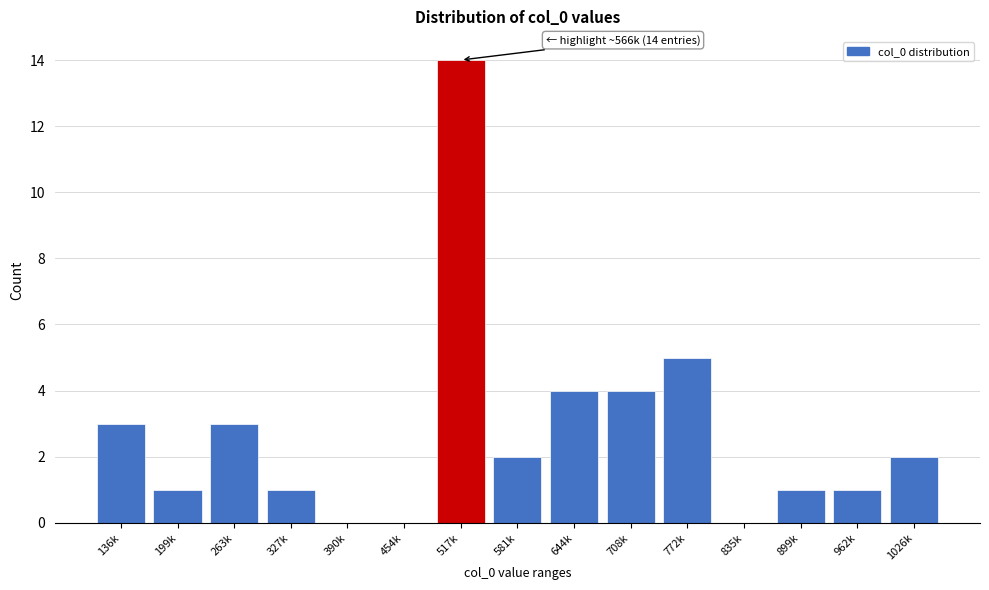

Reading right to left, extract all data points from this chart.

1026k=2	962k=1	899k=1	835k=0	772k=5	708k=4	644k=4	581k=2	517k=14	454k=0	390k=0	327k=1	263k=3	199k=1	136k=3